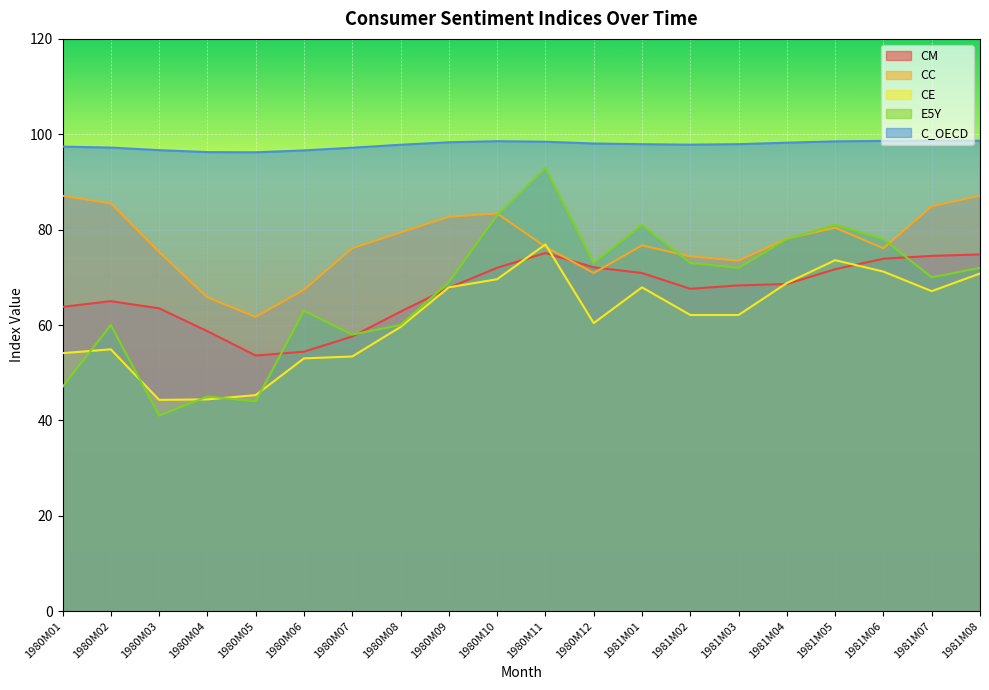

How many lines are shown in the chart?

5